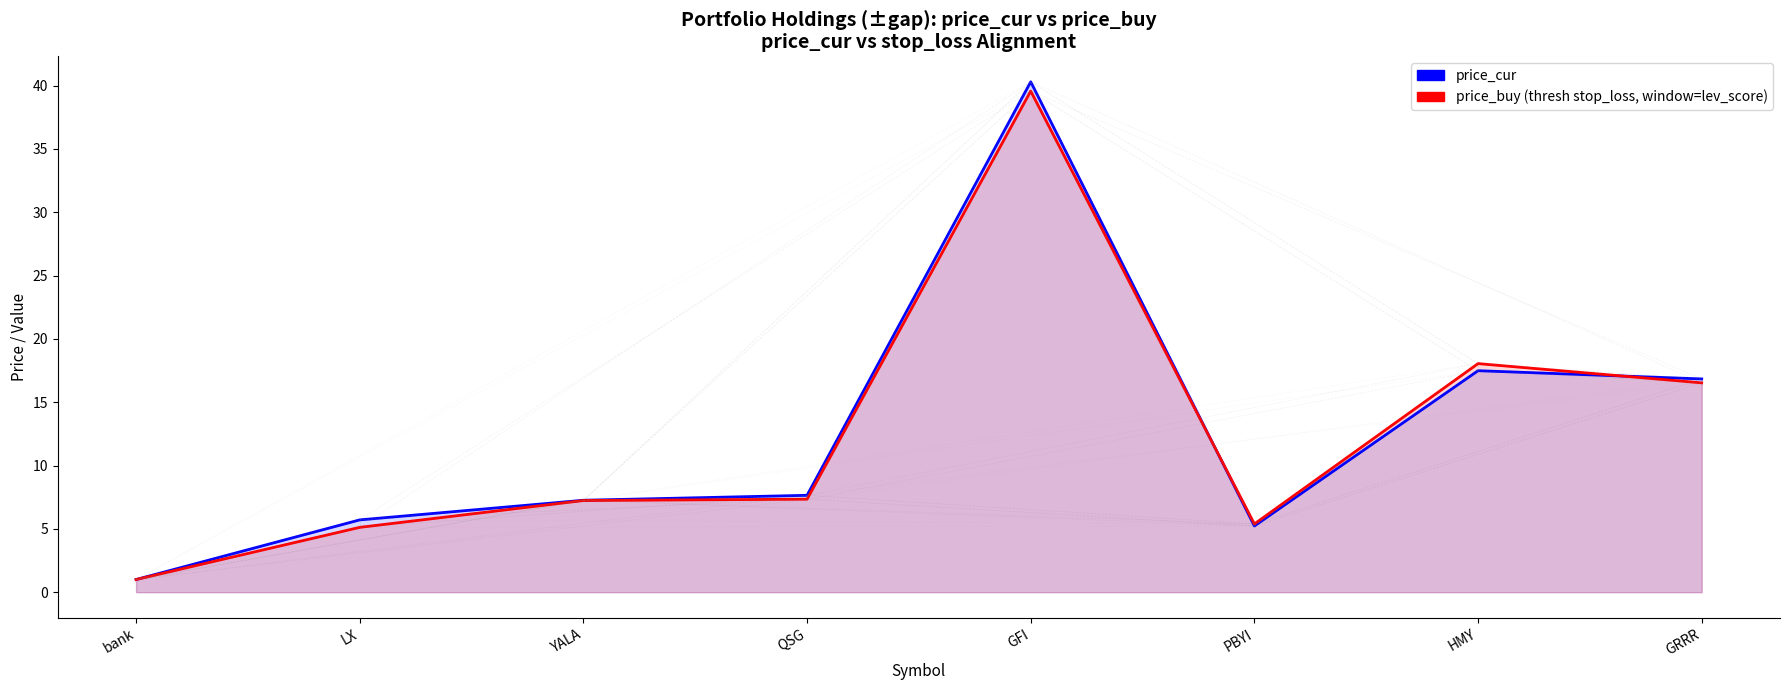

What is the difference between the maximum and minimum values?

39.3